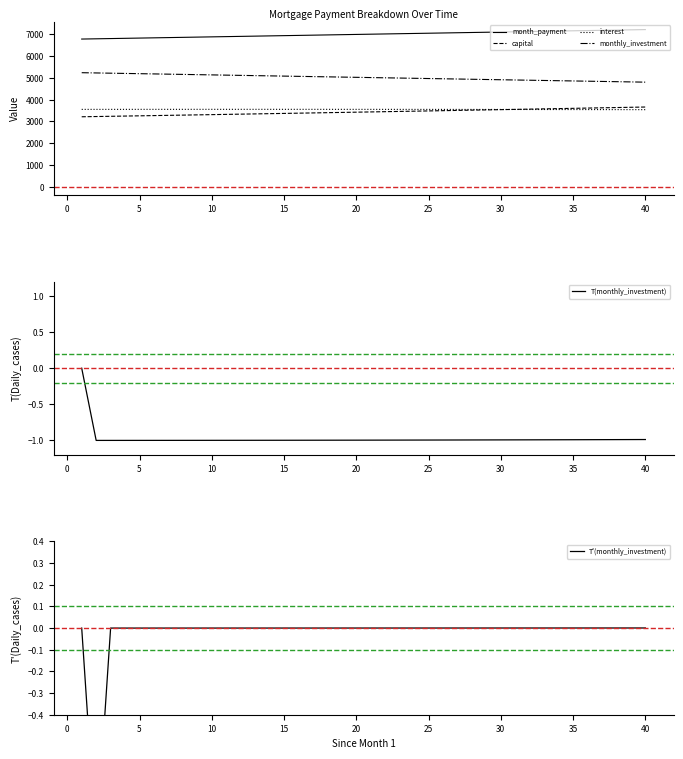

Rank the series by their maximum value, from highest to lowest.

month_payment, monthly_investment, capital, interest, T'(monthly_investment), T(monthly_investment)